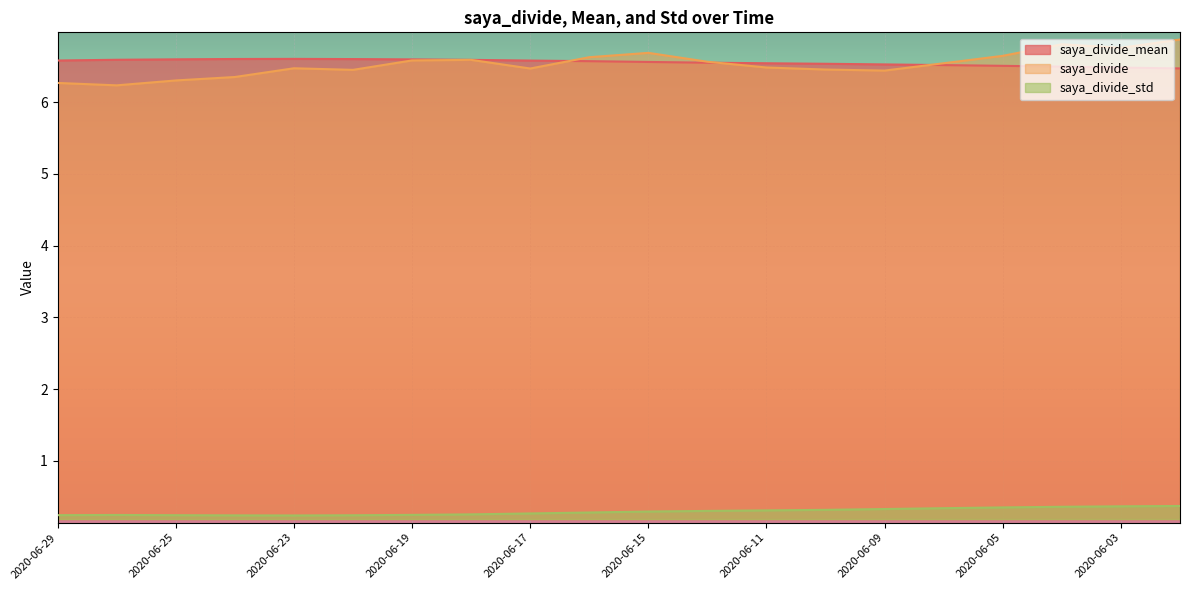

Rank the series at 2020-06-26 from highest to lowest value.

saya_divide_mean, saya_divide, saya_divide_std